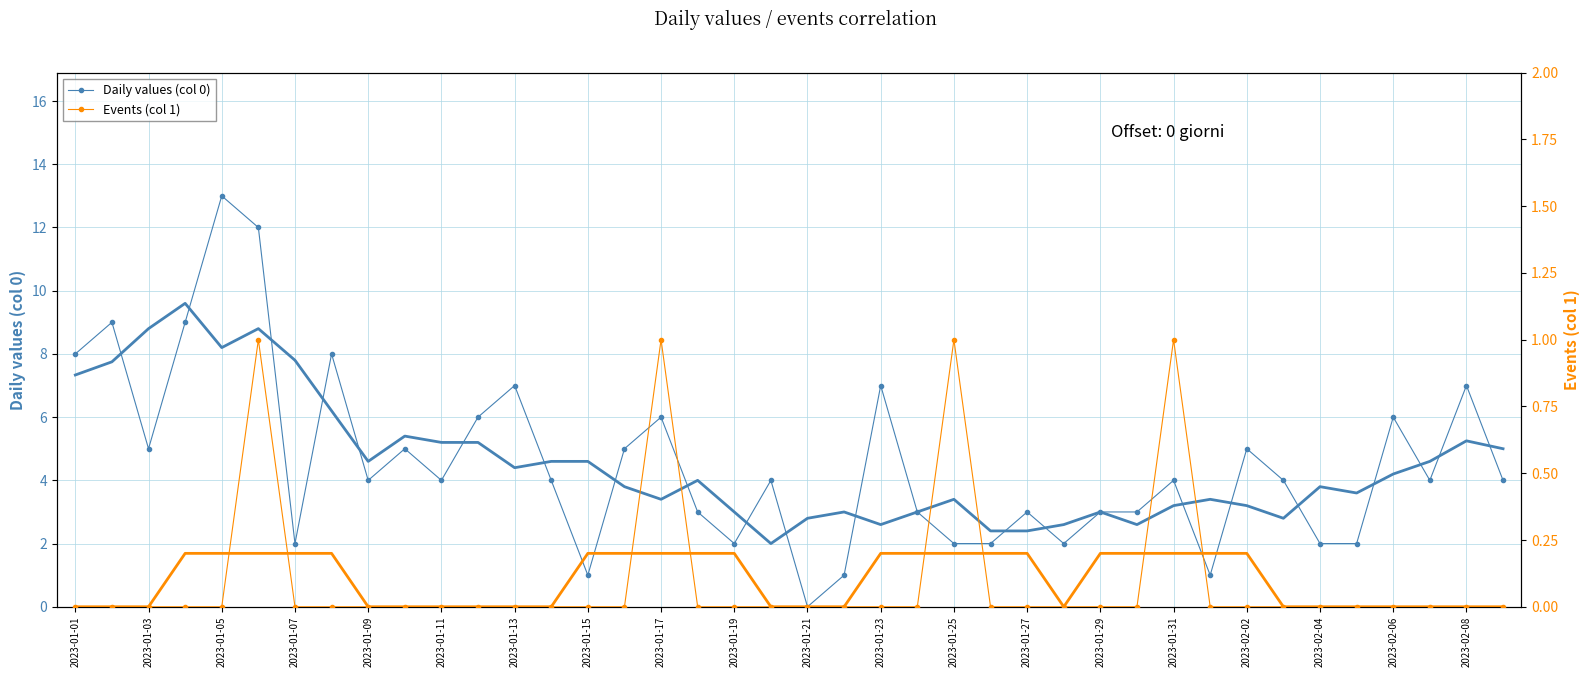

At how many categories does at least one series exceed 1?

36